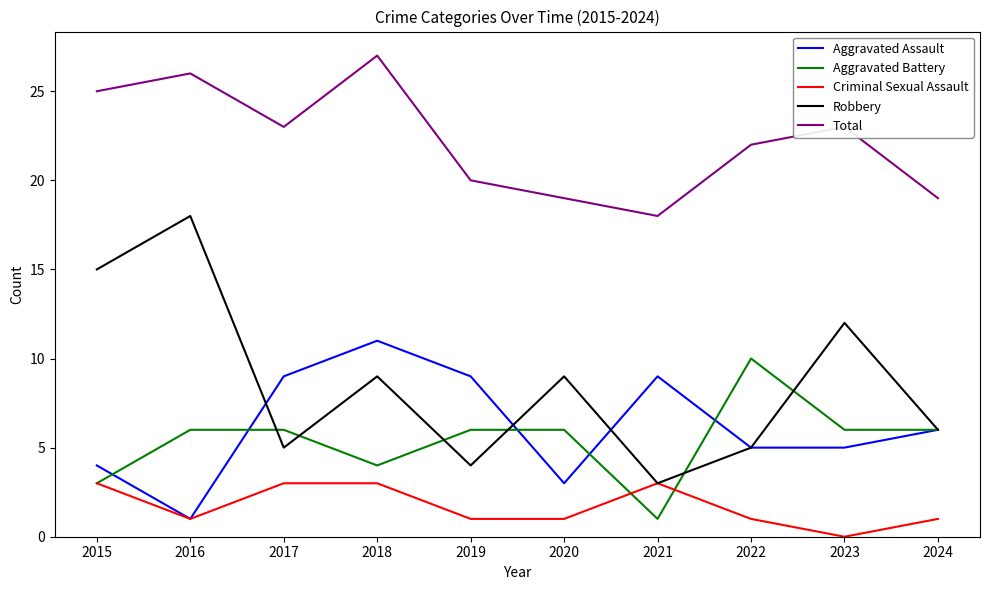

Where is Aggravated Assault nearest to the value 6?

2024